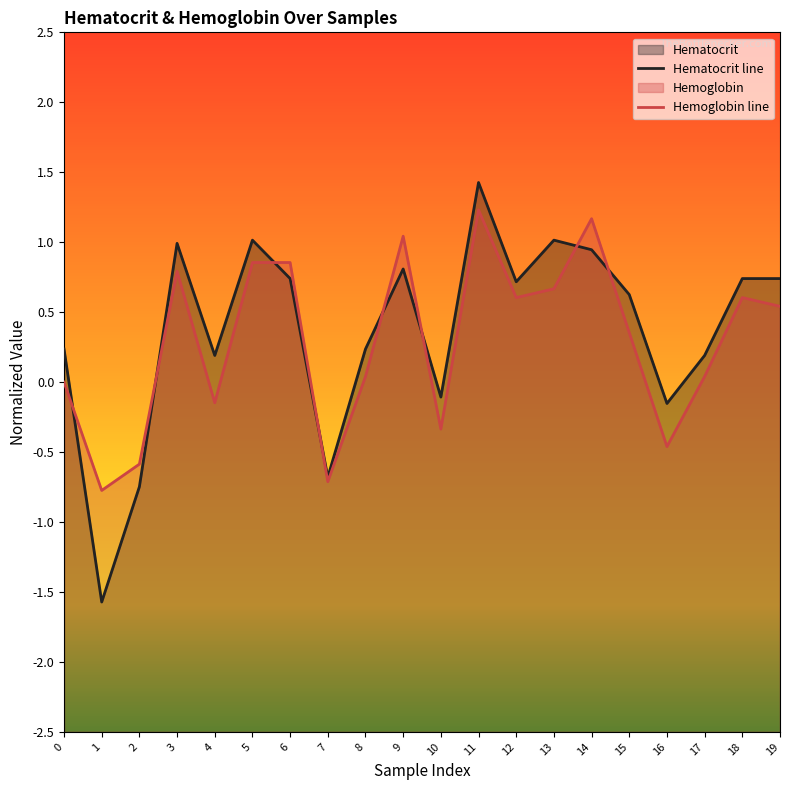

What is the approximate value of Hematocrit line at 3?

1.0